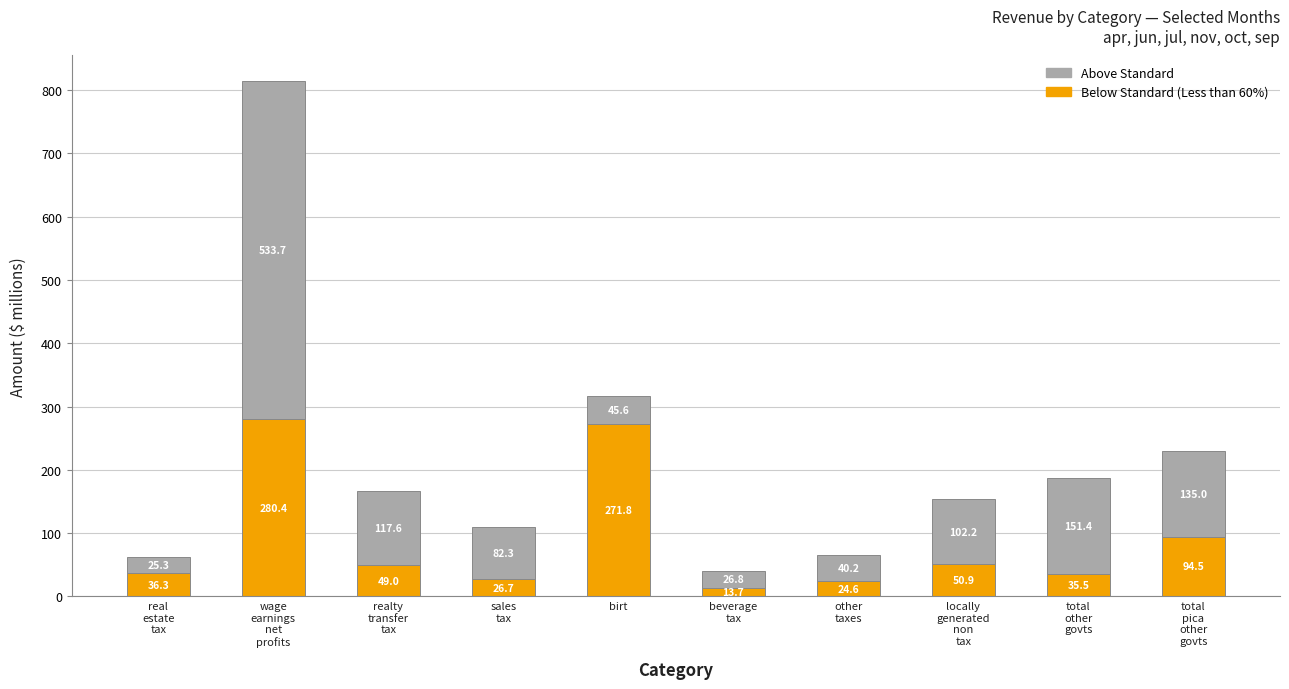

How many data points does each series have?

10